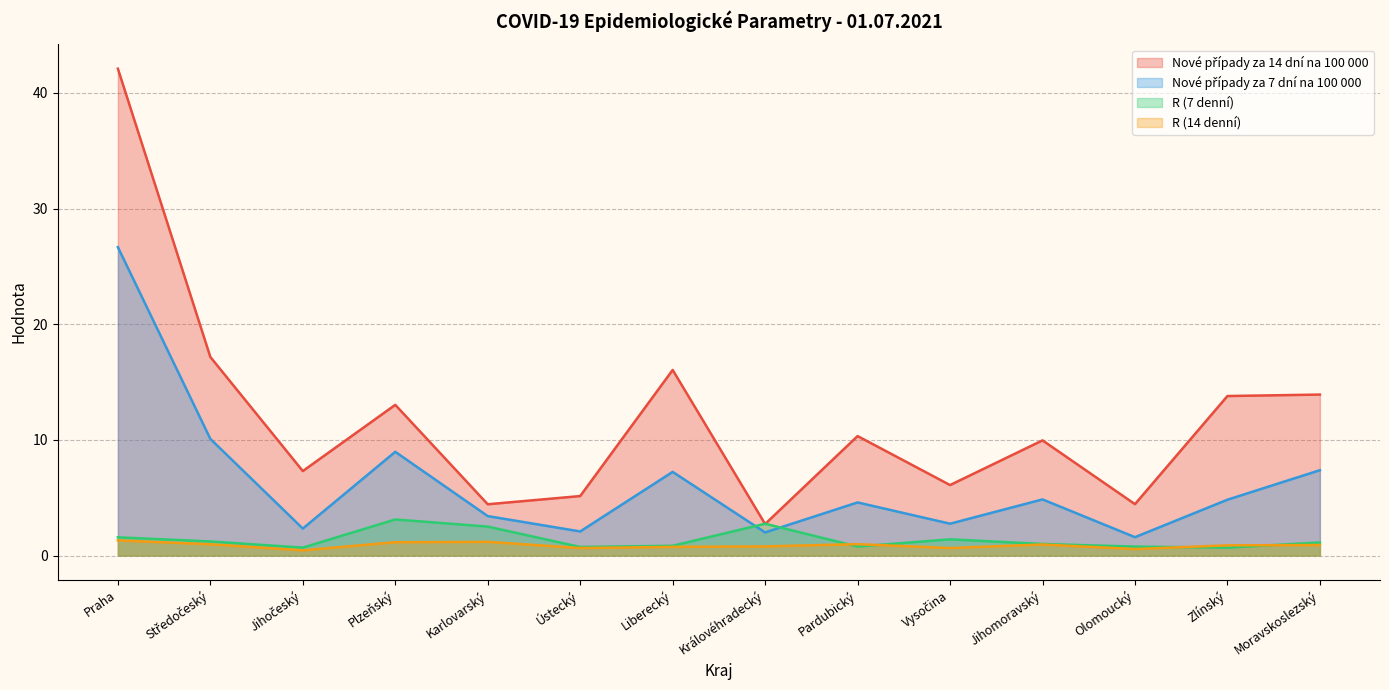

At which category does R (7 denní) reach its first local peak?

Plzeňský